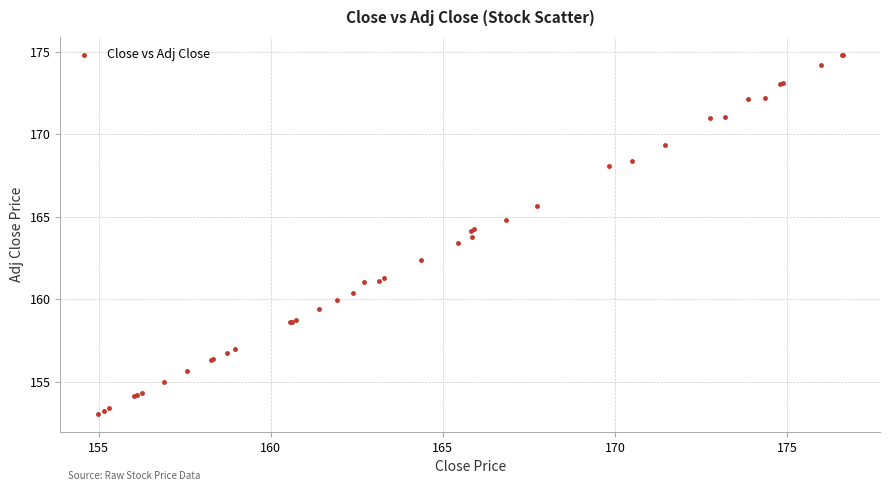

What Y value in the scatter plot is closest to 163?

163.4